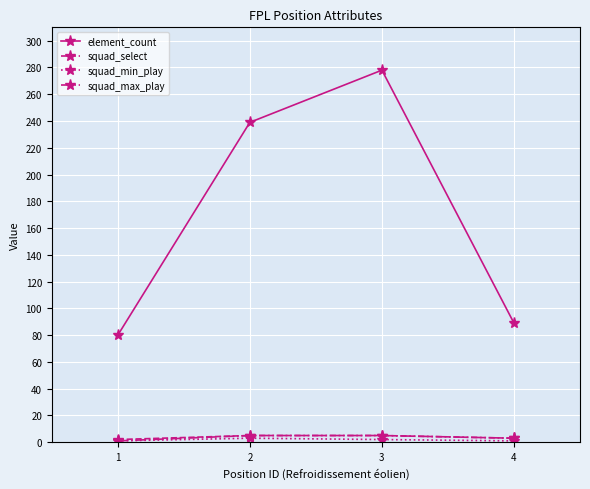

Does the chart display data point markers on the line(s)?

Yes